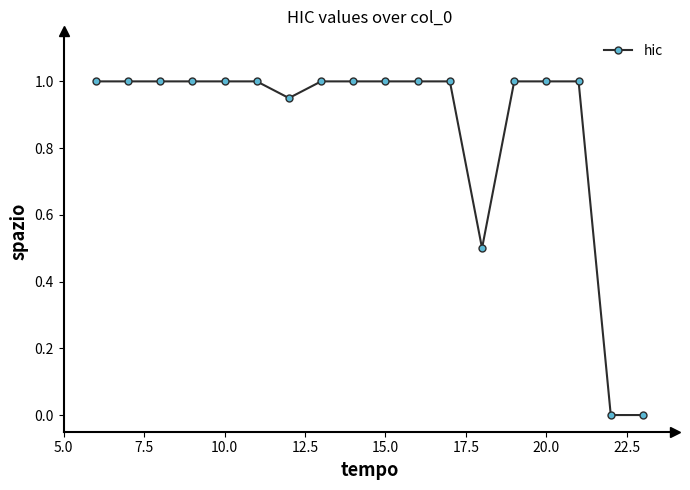

What is the greatest value displayed?

1.0